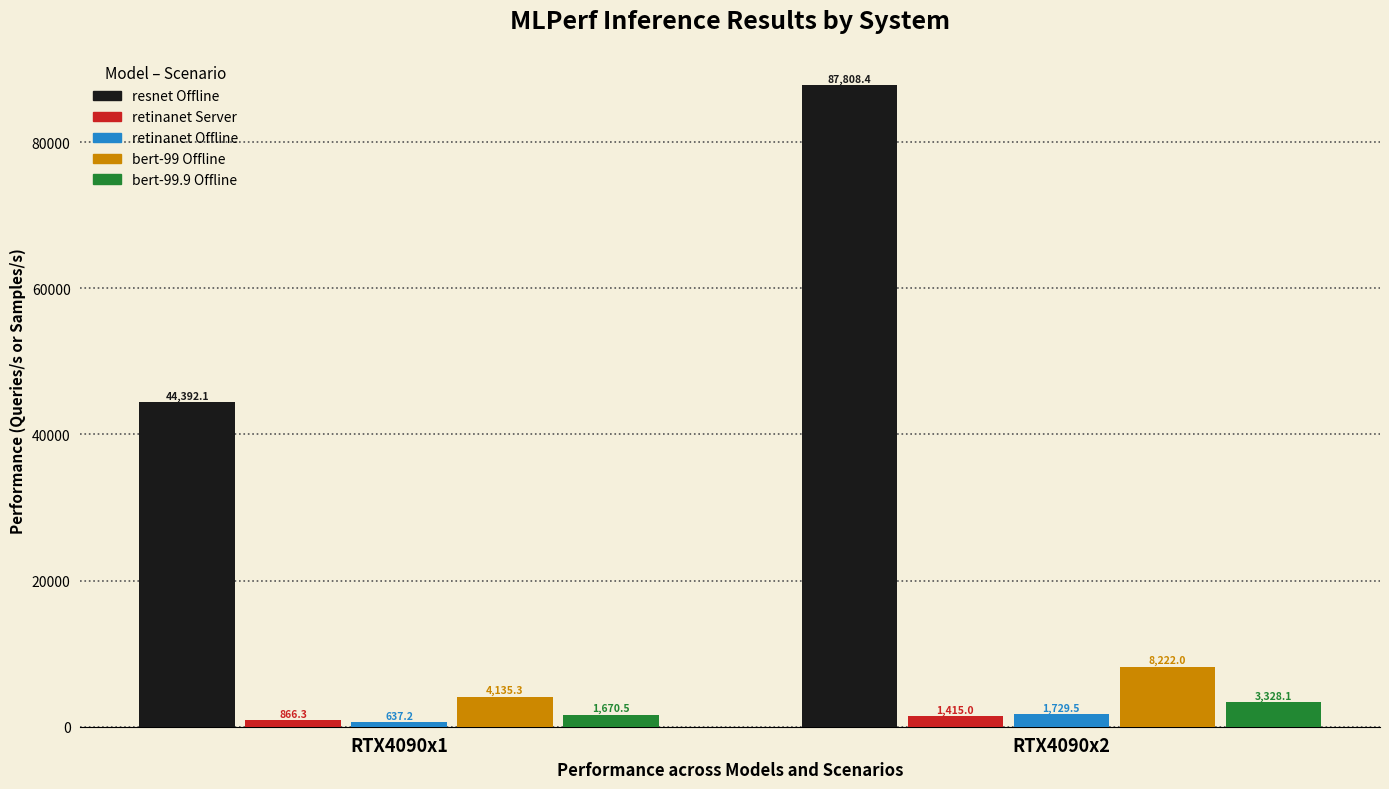

Which series has the widest spread of values?

resnet Offline